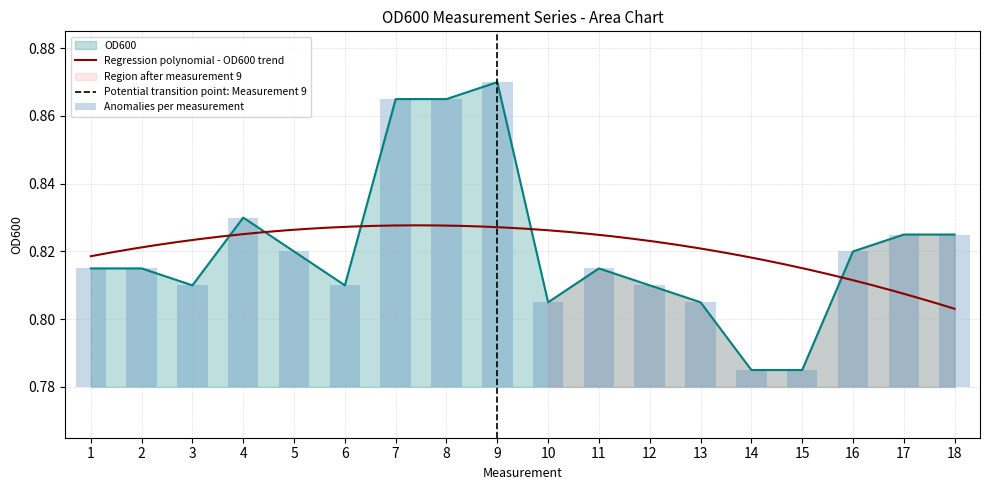

What is the smallest value displayed?

0.8